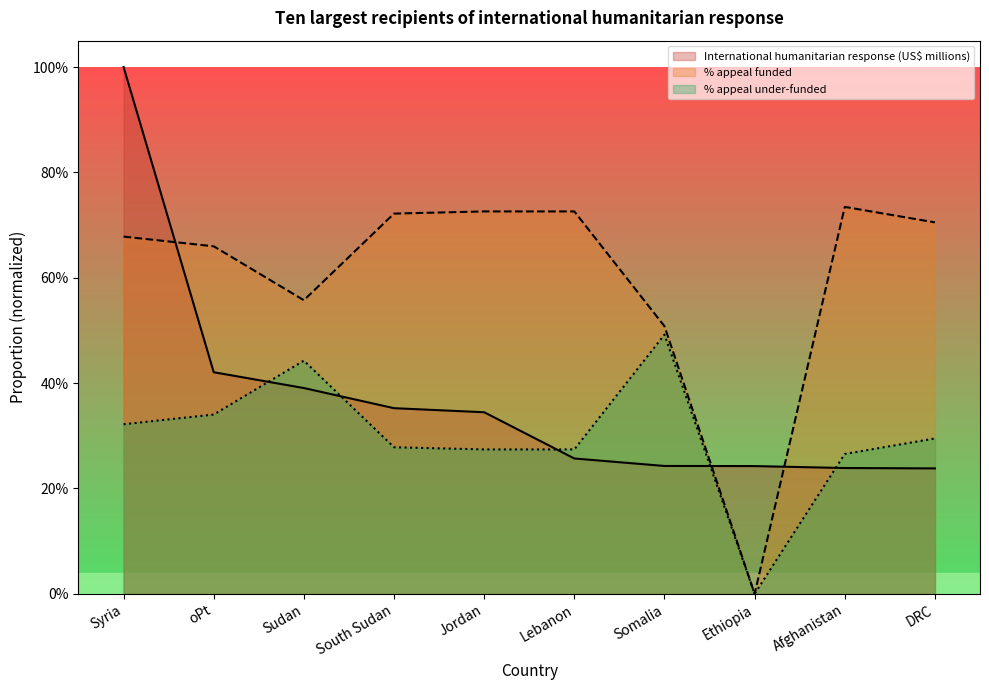

What position from the left is oPt?

2